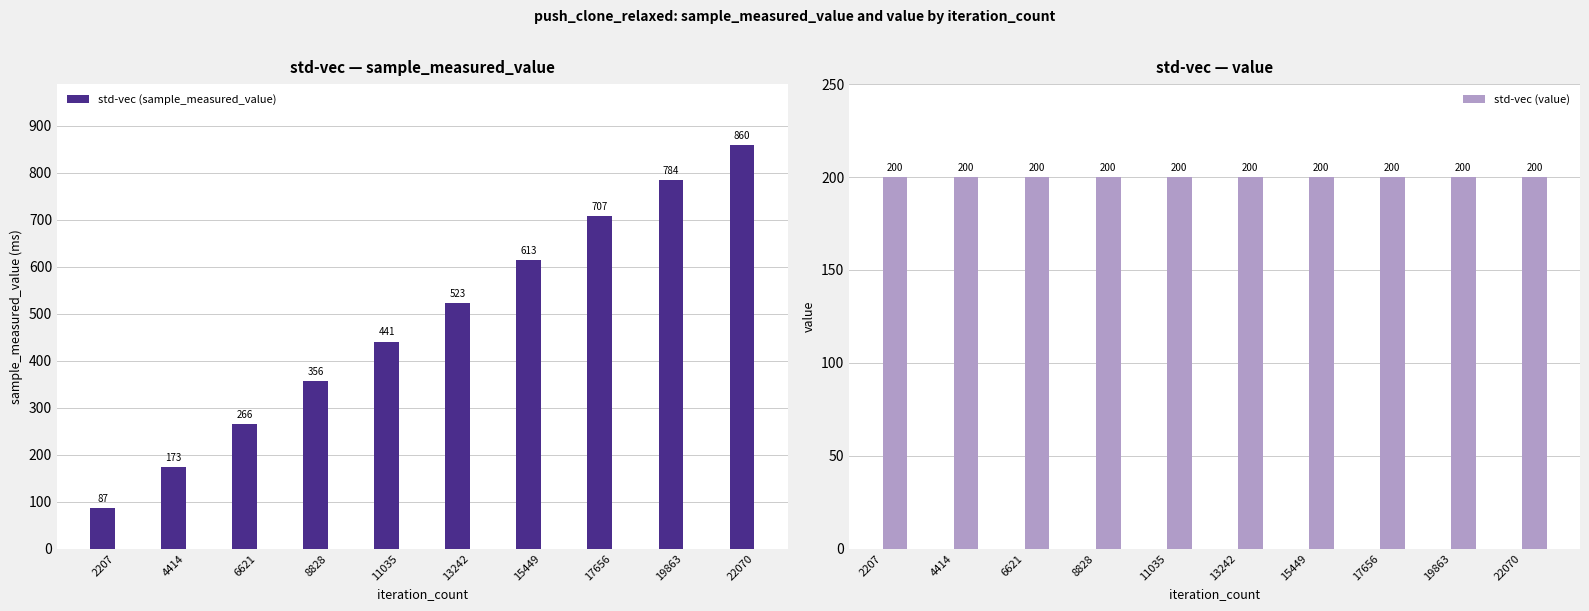

List the labels in order of std-vec (sample_measured_value) value, largest first.

22070, 19863, 17656, 15449, 13242, 11035, 8828, 6621, 4414, 2207